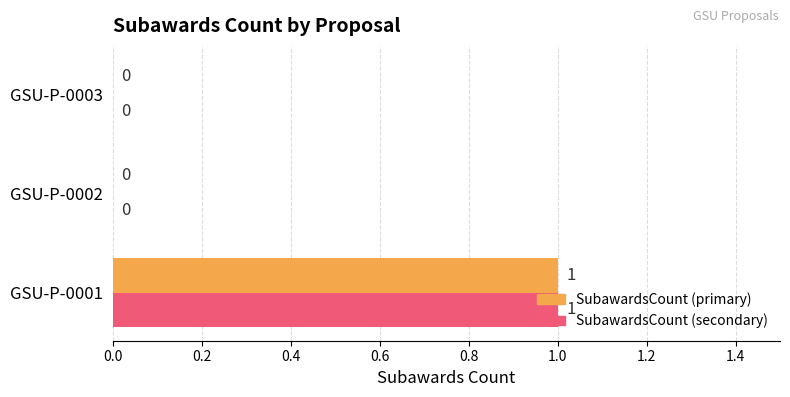

At which category does the chart reach its peak across all series?

GSU-P-0001